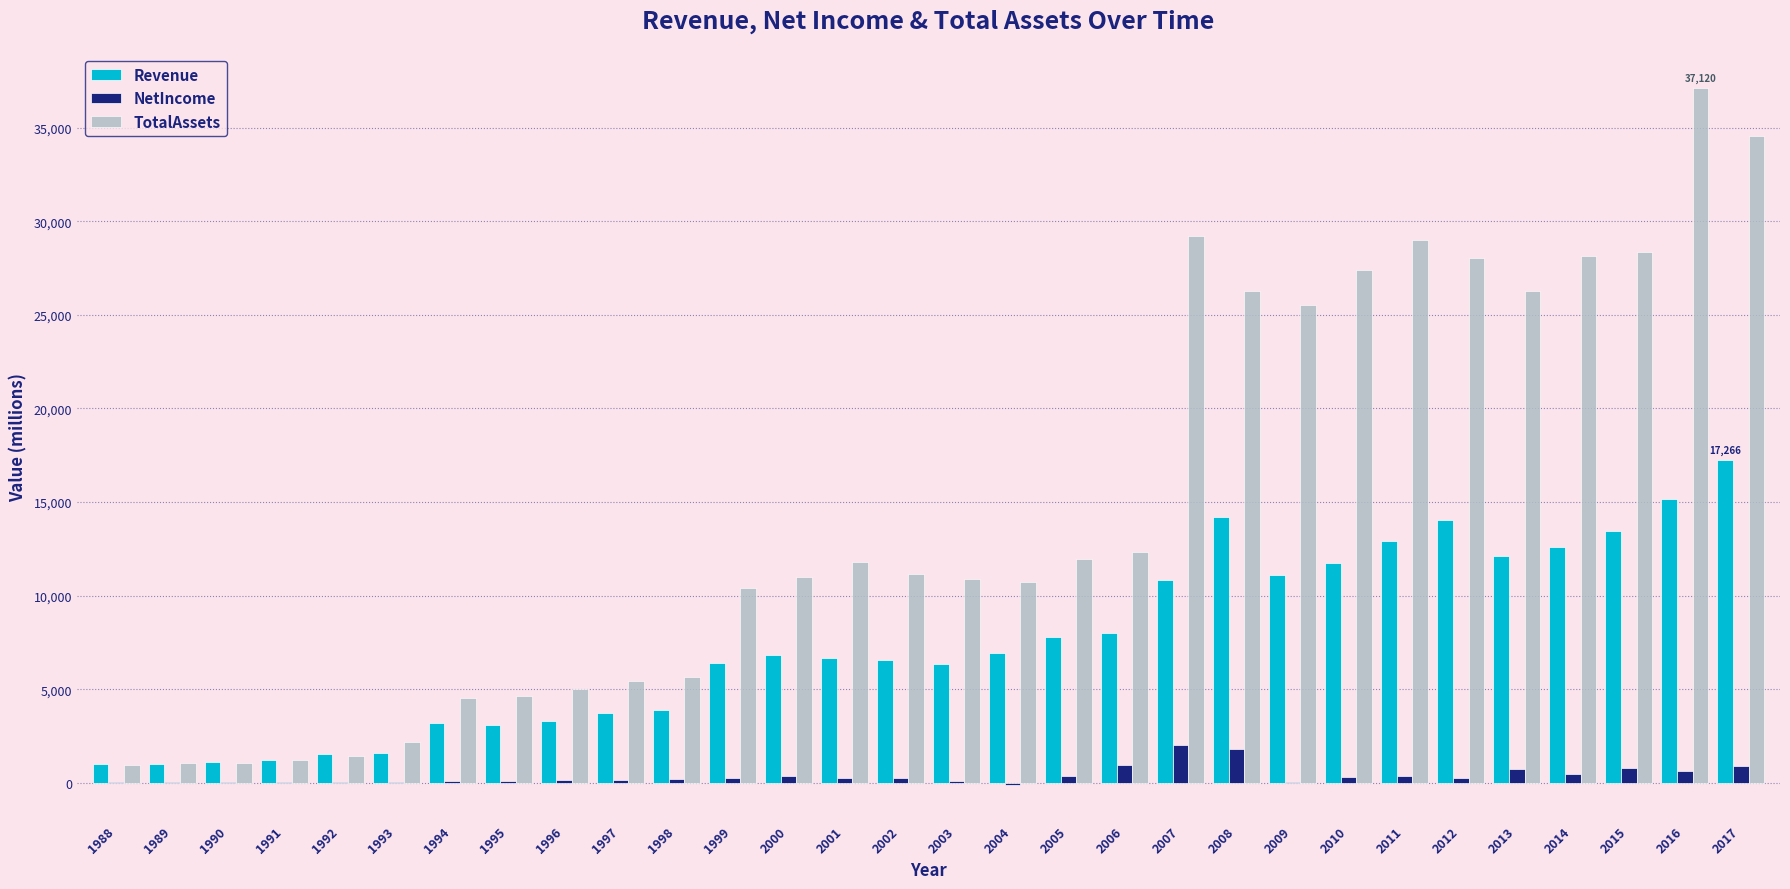

What is the sum of all NetIncome values?

12001.0